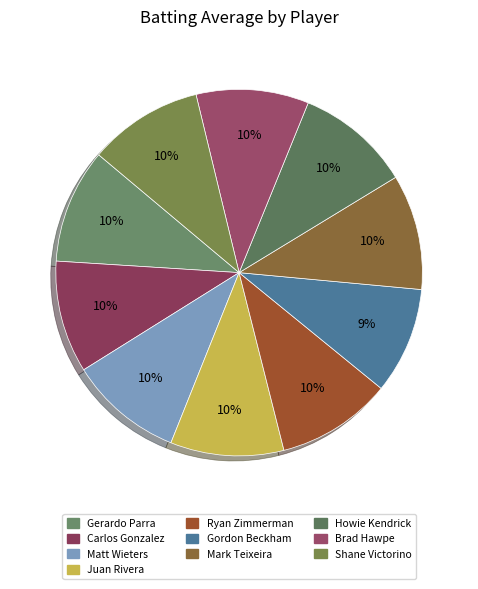

To the nearest percent, what portion does Ryan Zimmerman represent?

10%